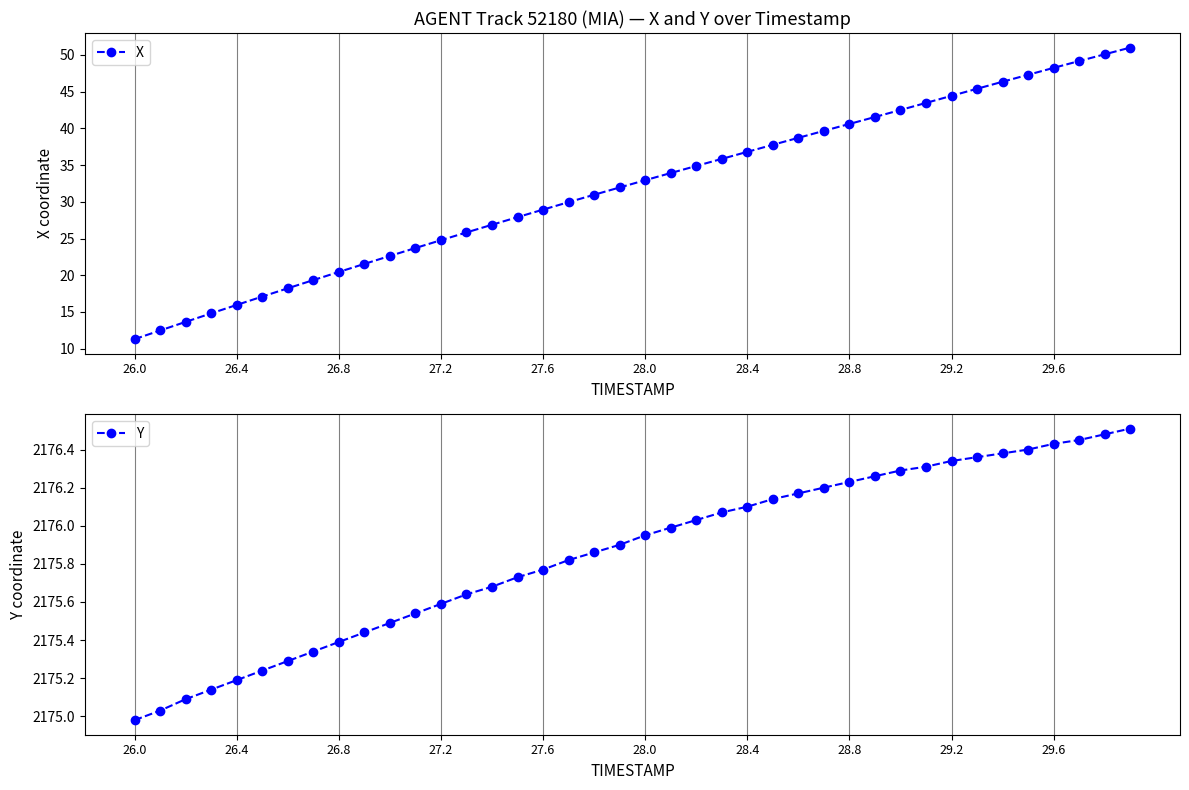

How many values in the Y series exceed 2175?

39